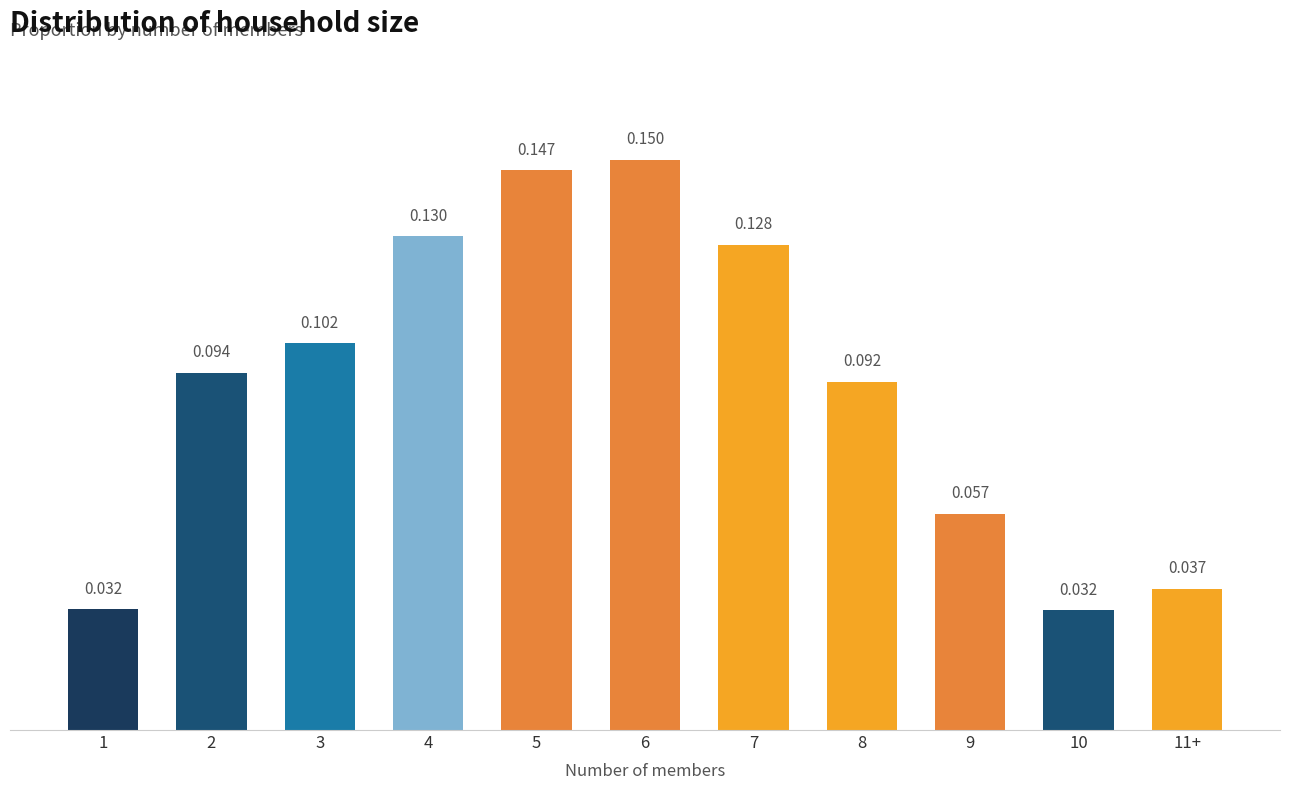

How many bars are there in total?

11